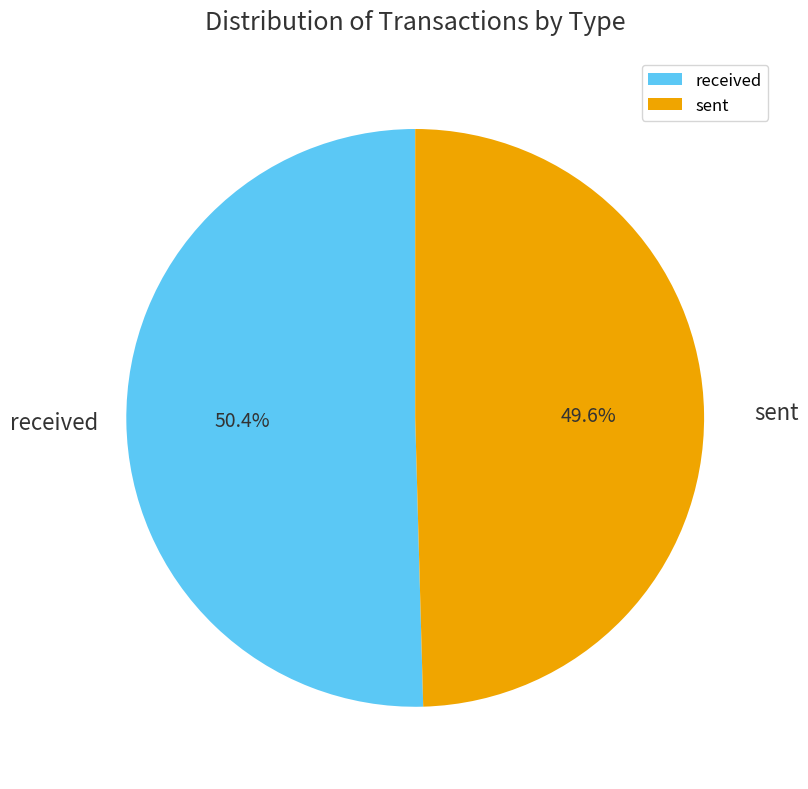

To the nearest percent, what percentage of the pie is sent?

50%